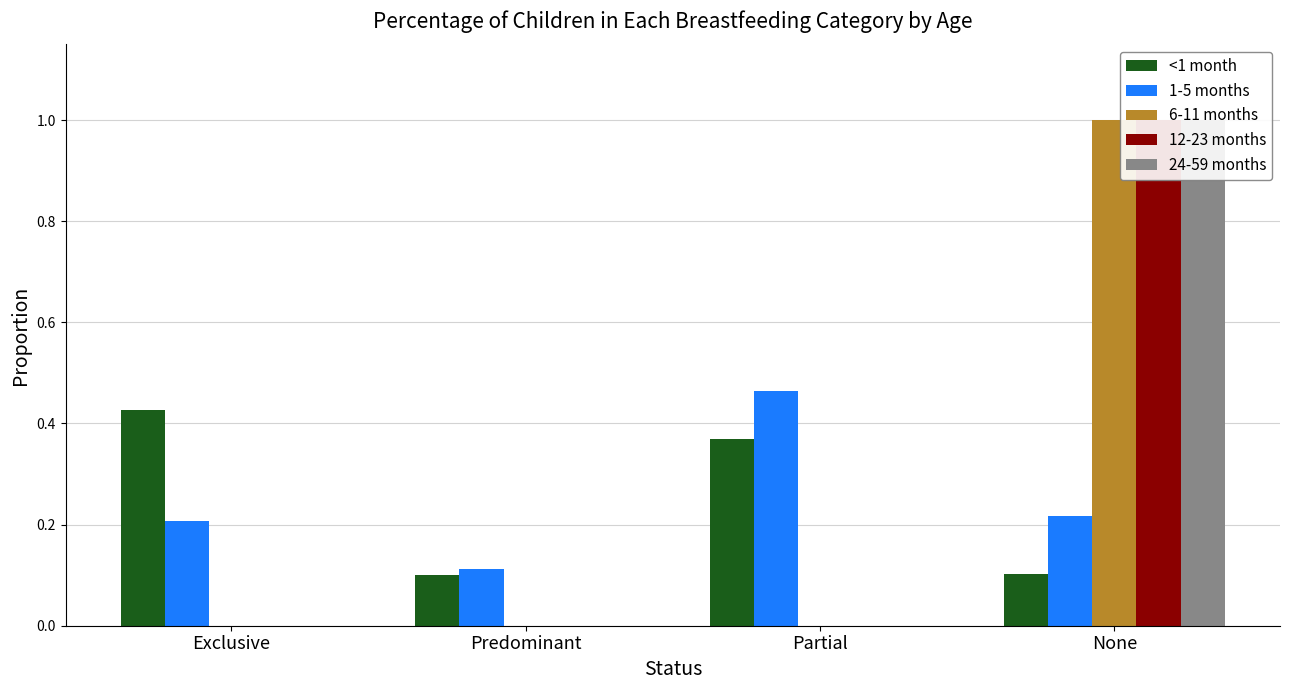

What are all the series names shown in the legend?

<1 month, 1-5 months, 6-11 months, 12-23 months, 24-59 months